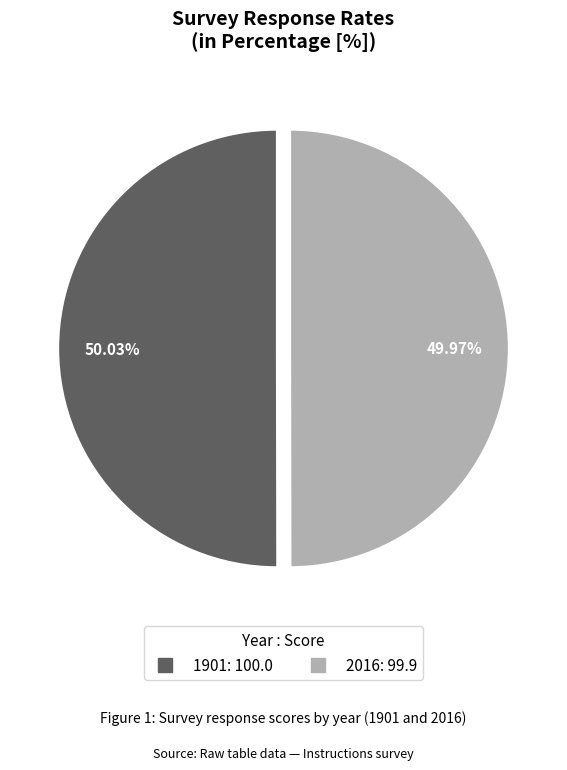

Is there a majority slice in this chart?

Yes